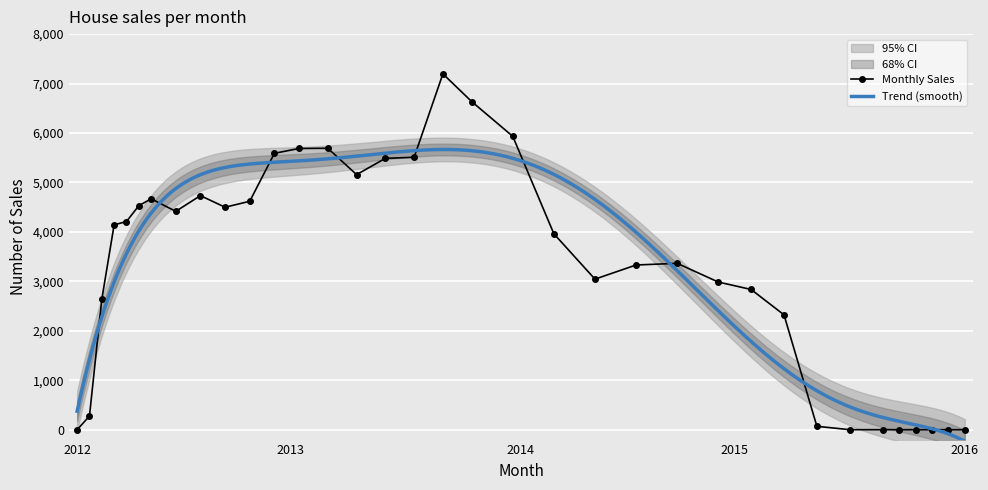

How many points are higher than both their immediate neighbors (excluding endpoints)?

5